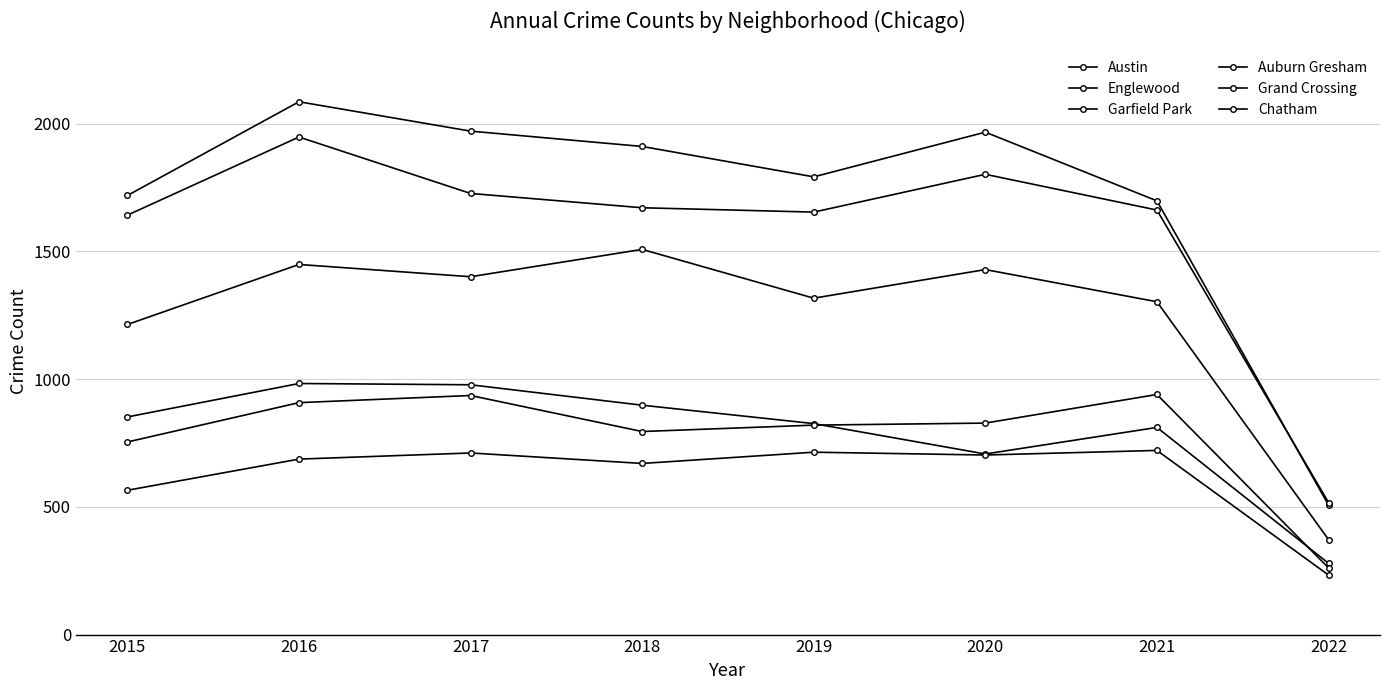

Does the chart display data point markers on the line(s)?

Yes